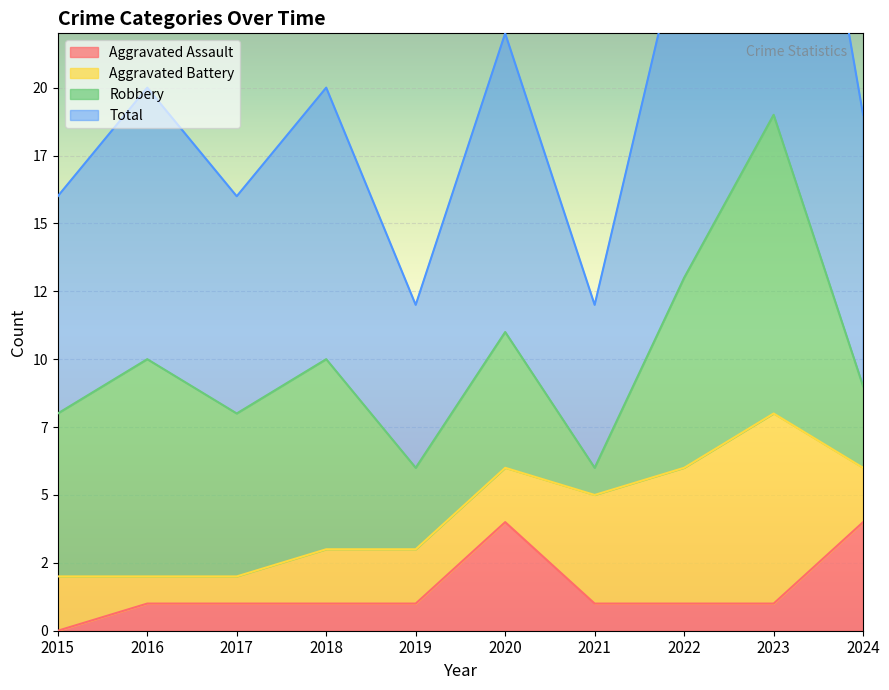

Which series changed the most between 2017 and 2020?

Total